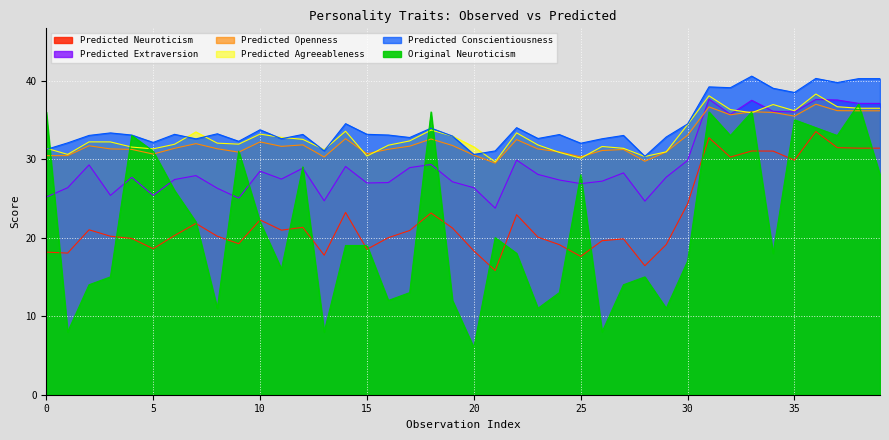

How many lines are shown in the chart?

6